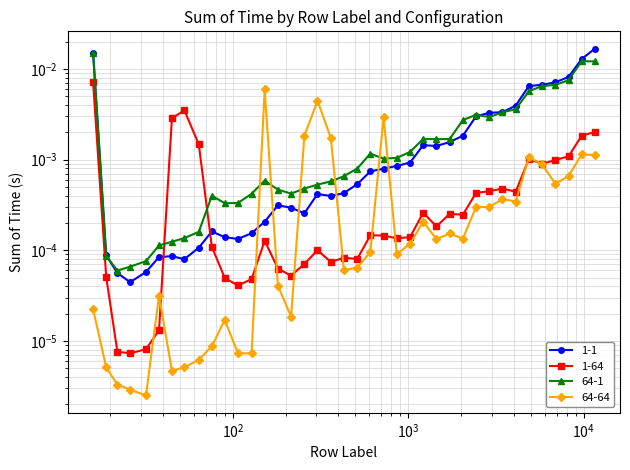

How many times do 1-1 and 64-1 cross each other?

3